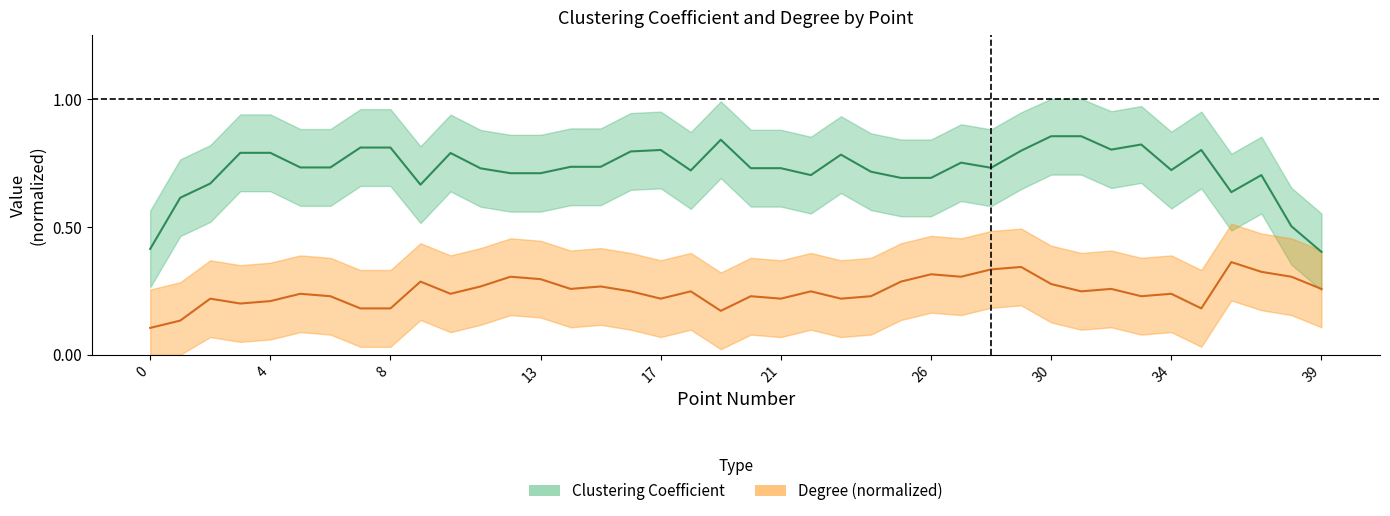

Is the value of Degree (normalized) at 11 greater than the value of Clustering Coefficient at 19?

No